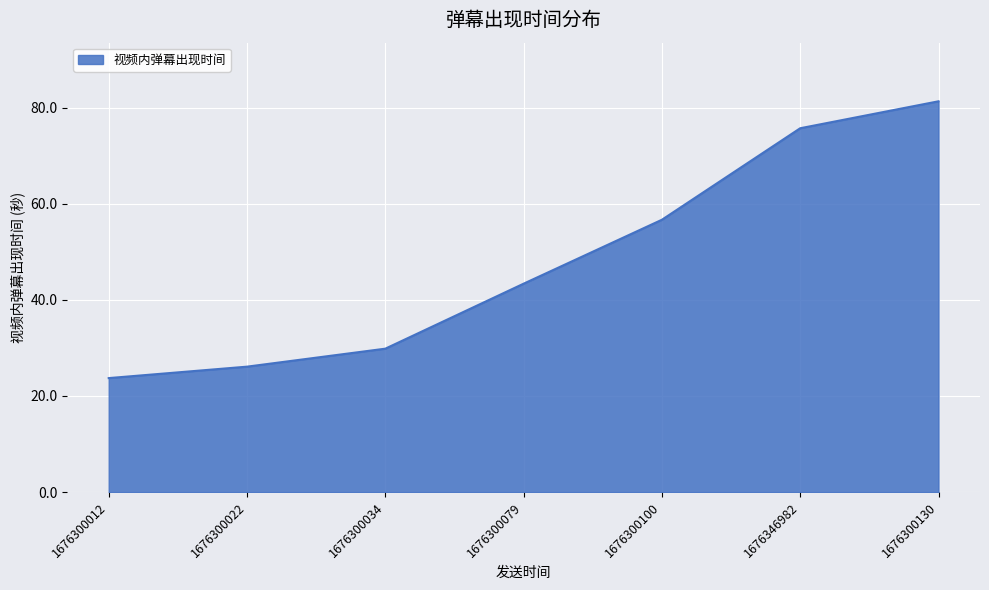

Approximately how many times larger is the value at 1676300034 compared to 1676300079?

0.7